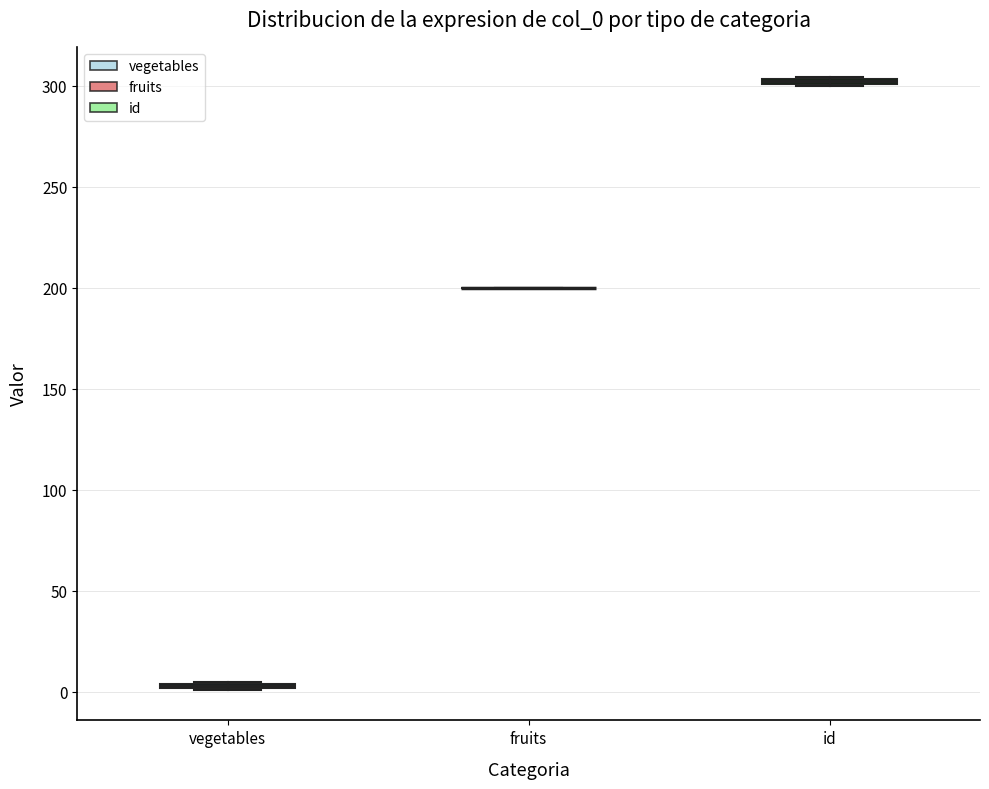

Where is the lower edge of the box for id on the y-axis? The values are not printed on the chart, so give them approximately, as read against the axis.

300